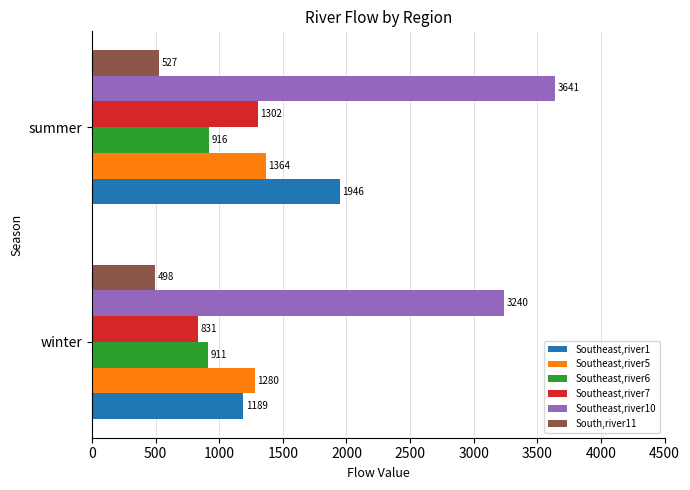

How many data points in Southeast,river10 are above 3640?

1